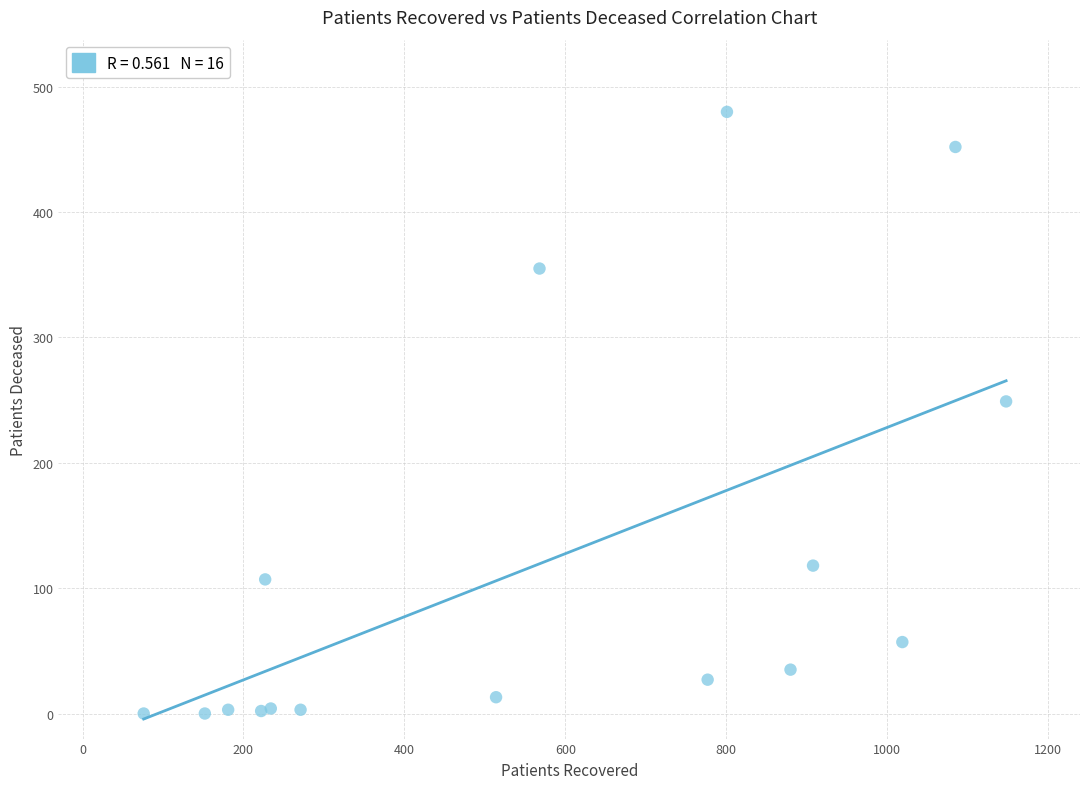

What Y value in the scatter plot is closest to 240?

249